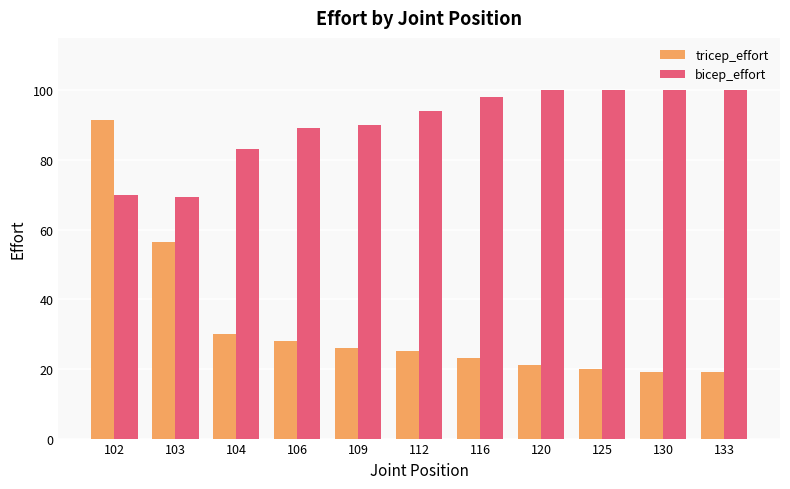

The value of bicep_effort at 106 is 89.0. True or false?

True